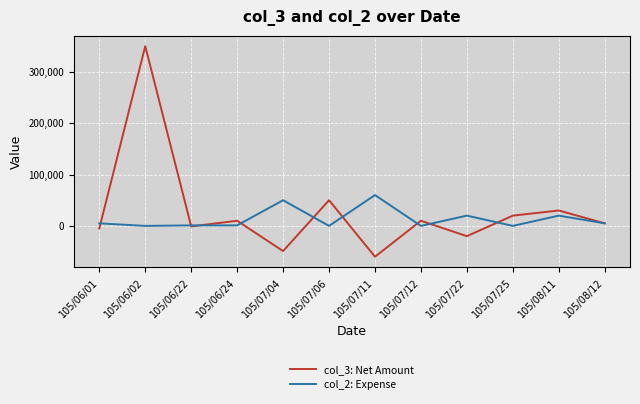

In col_3: Net Amount, how many points are lower than both neighbors (excluding endpoints)?

4